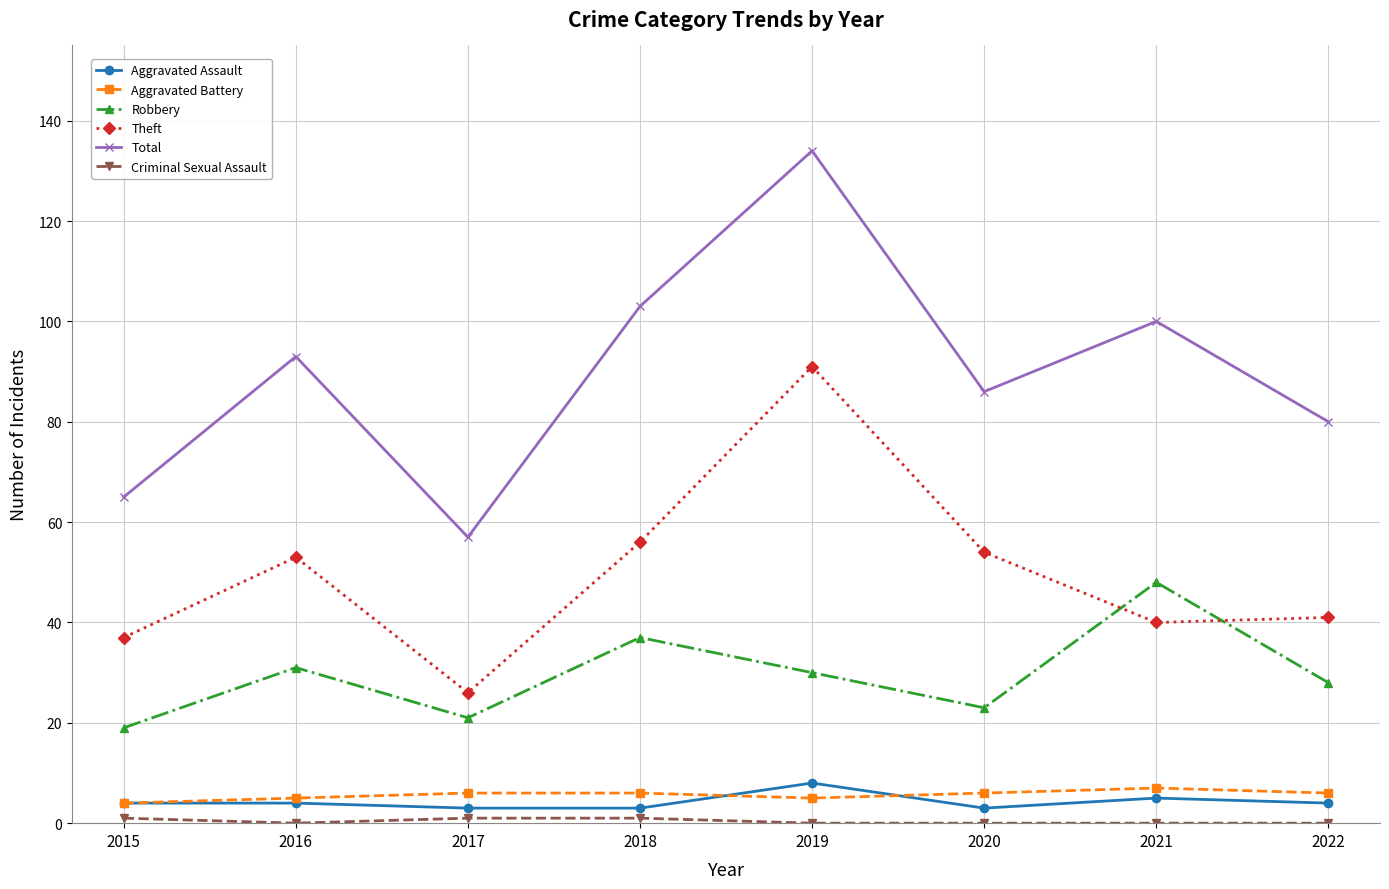

True or false: Robbery has a value of 29 at 2021.

False